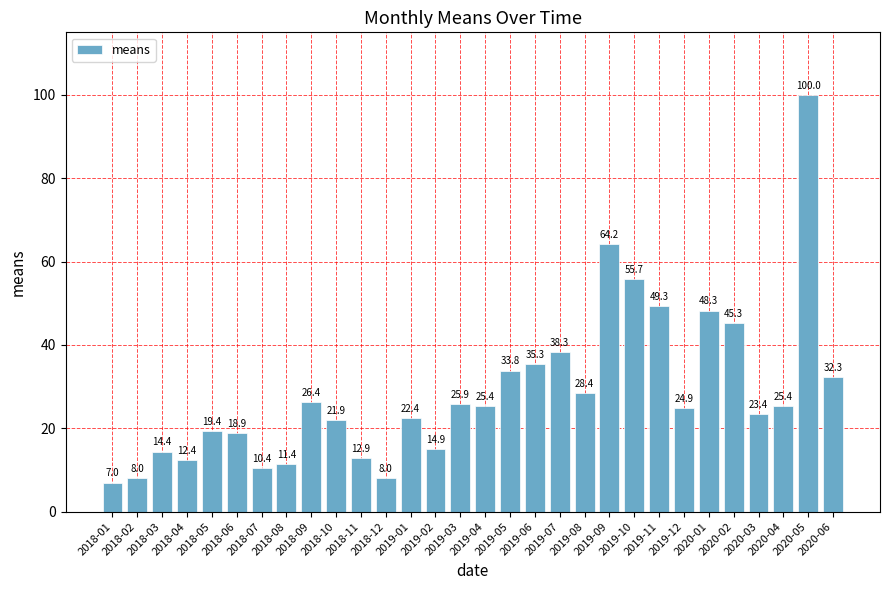

What is the label of the 26th bar from the right?

2018-05